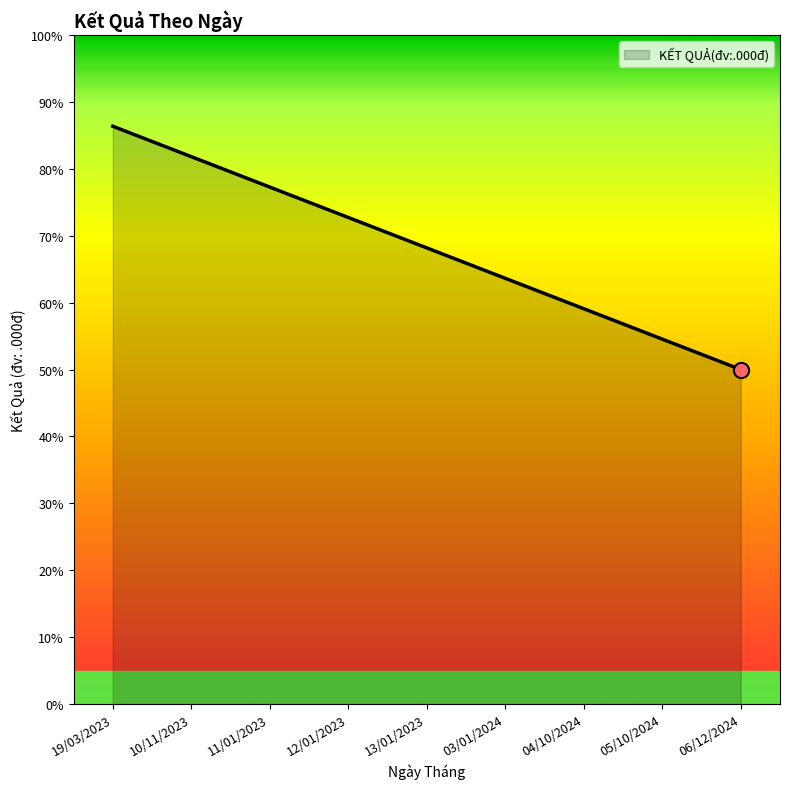

Between 05/10/2024 and 19/03/2023, which is larger?

19/03/2023